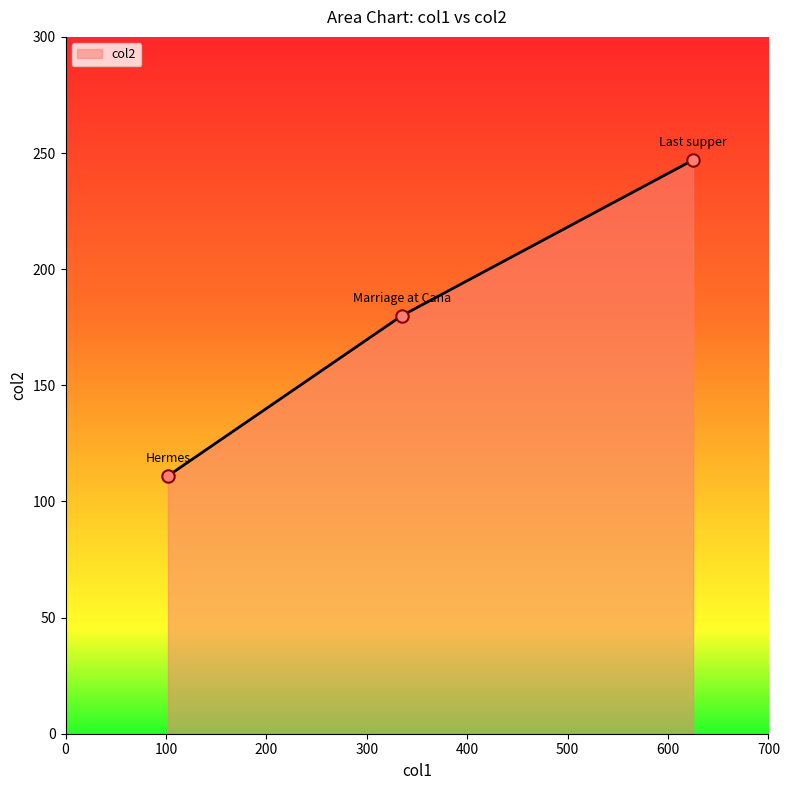

What is the minimum value shown in the chart?

111